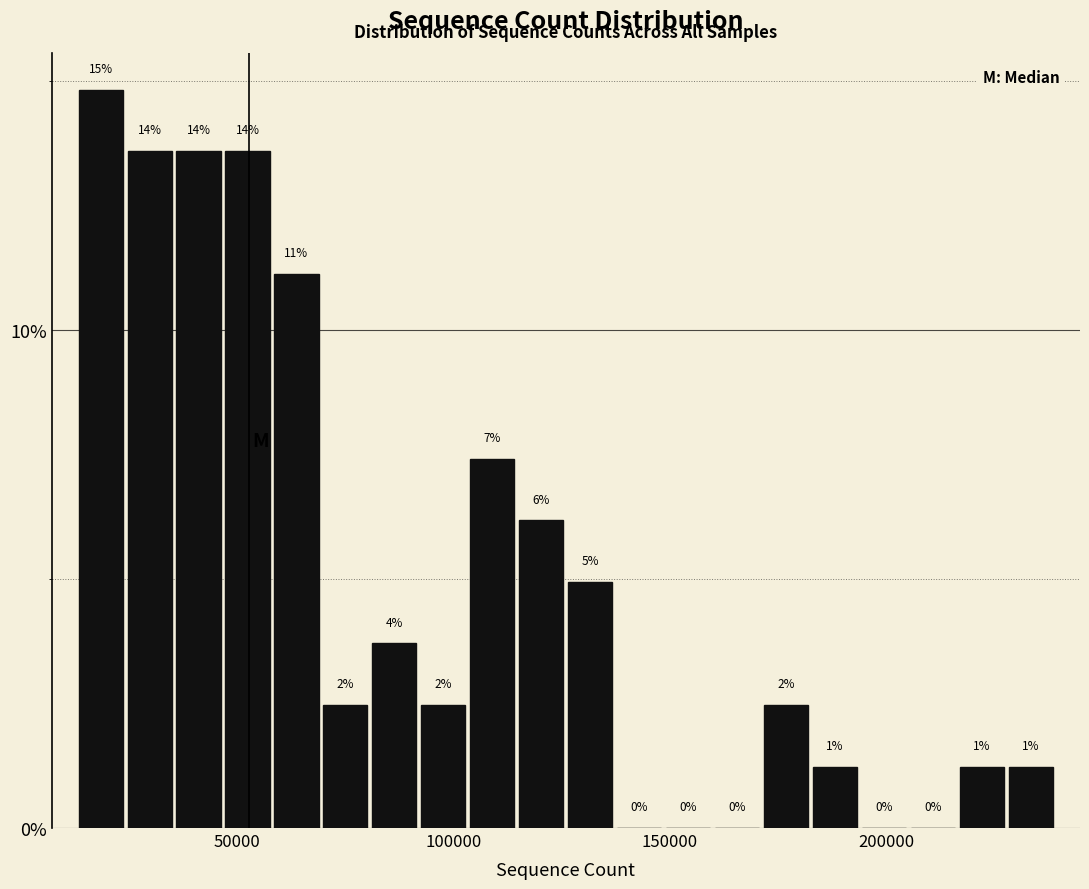

Around what value on the x-axis is the tallest bar? Give the approximate position of its centre, as read against the axis.

20000